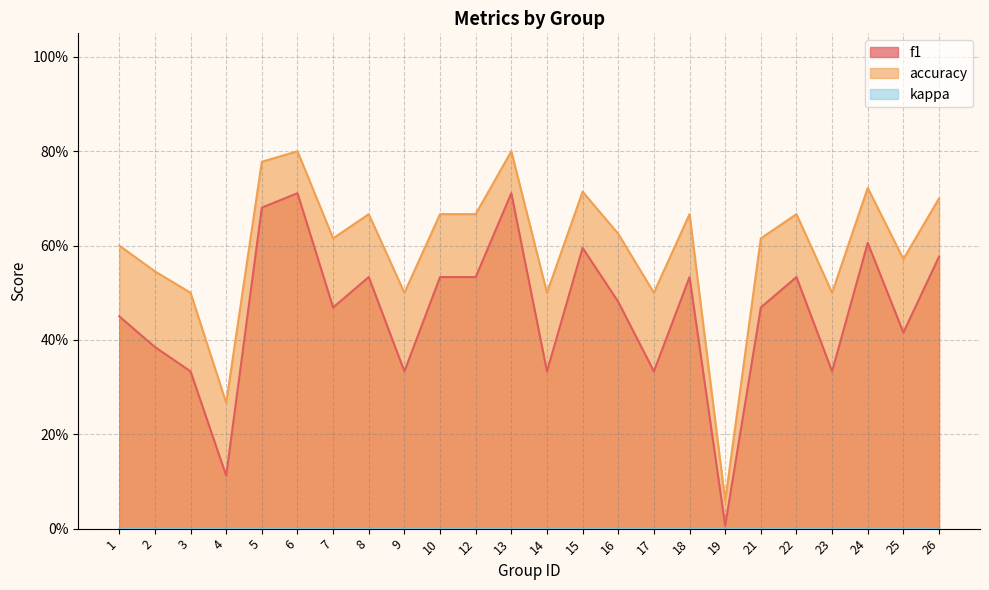

Does the chart display data point markers on the line(s)?

No